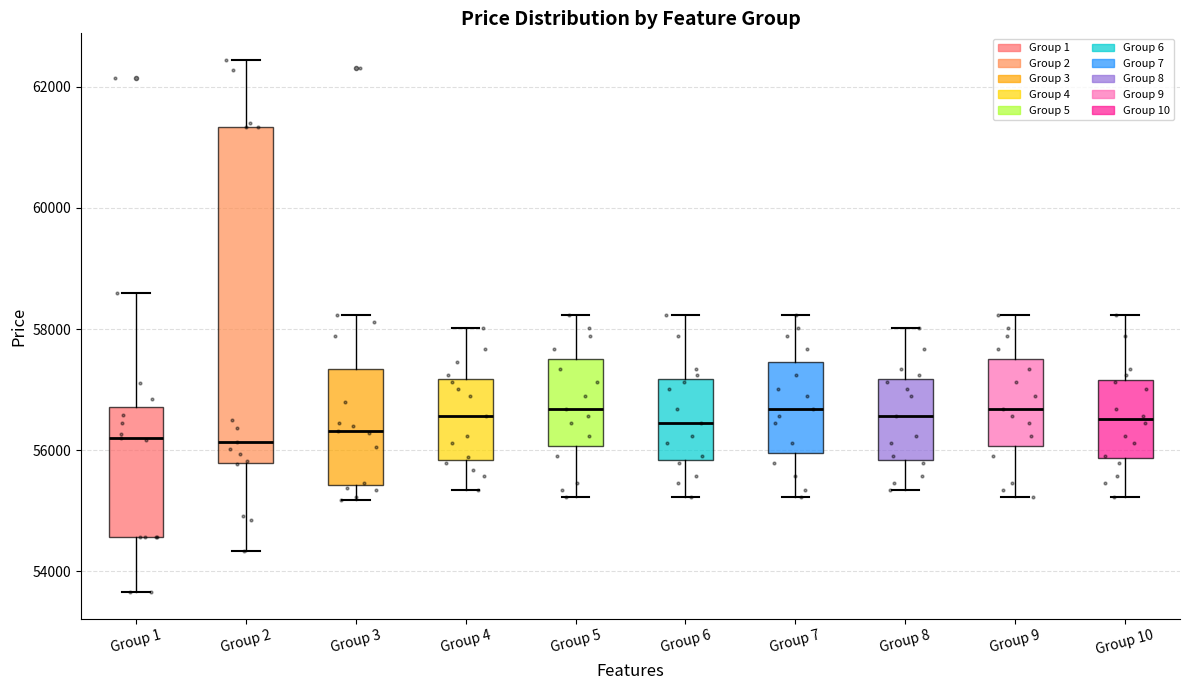

Comparing the boxes themselves (not the whiskers), which one is the tallest?

Group 2